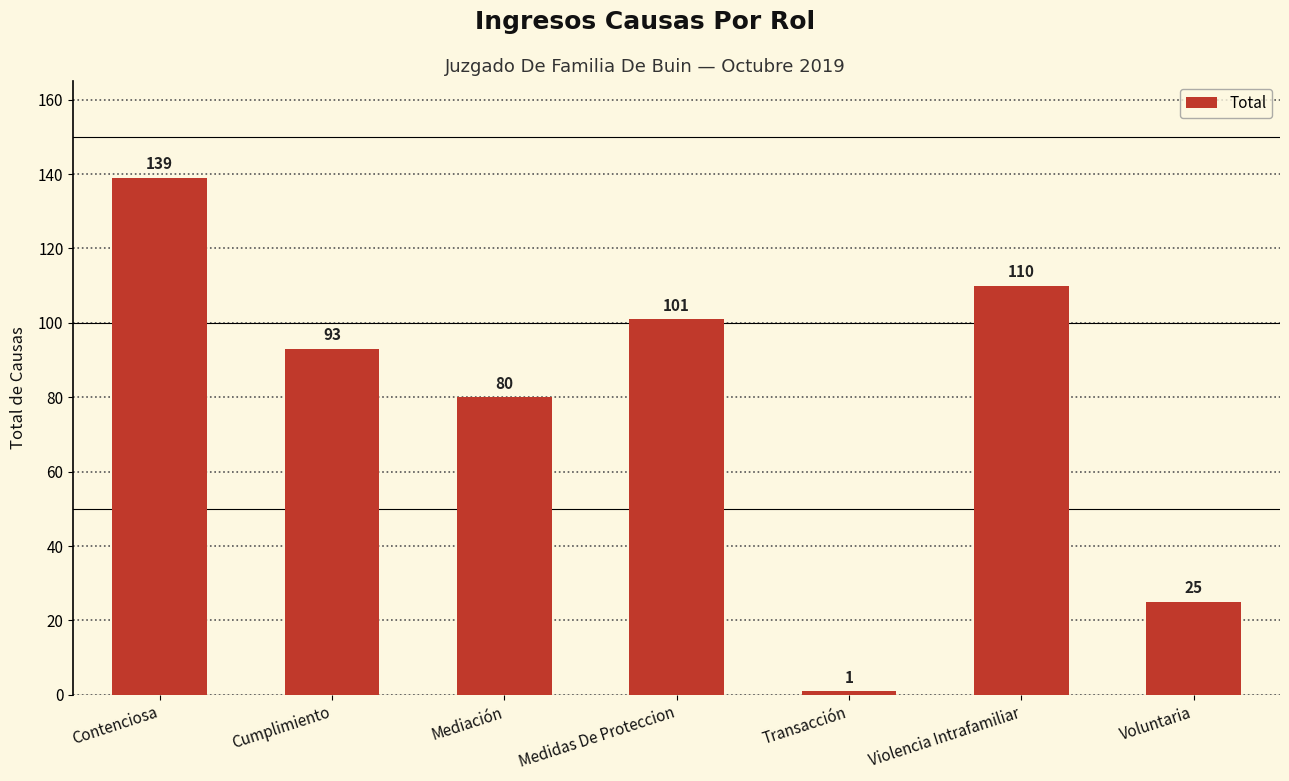

How many data points does each series have?

7